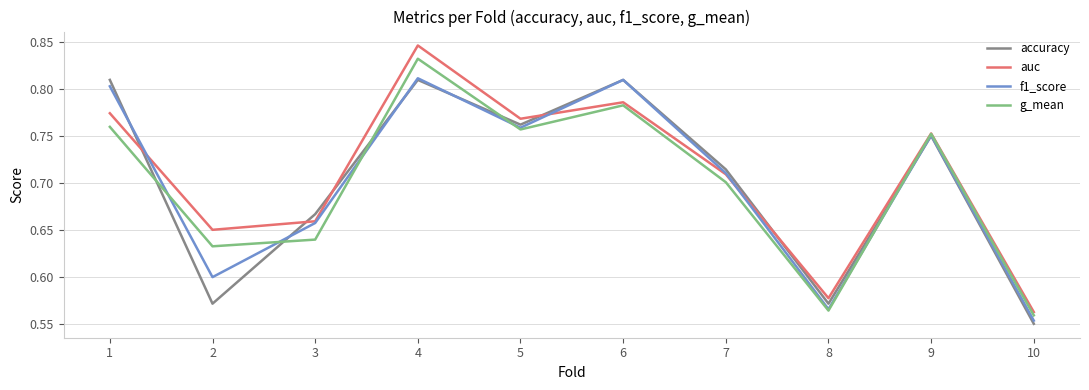

What are all the series names shown in the legend?

accuracy, auc, f1_score, g_mean